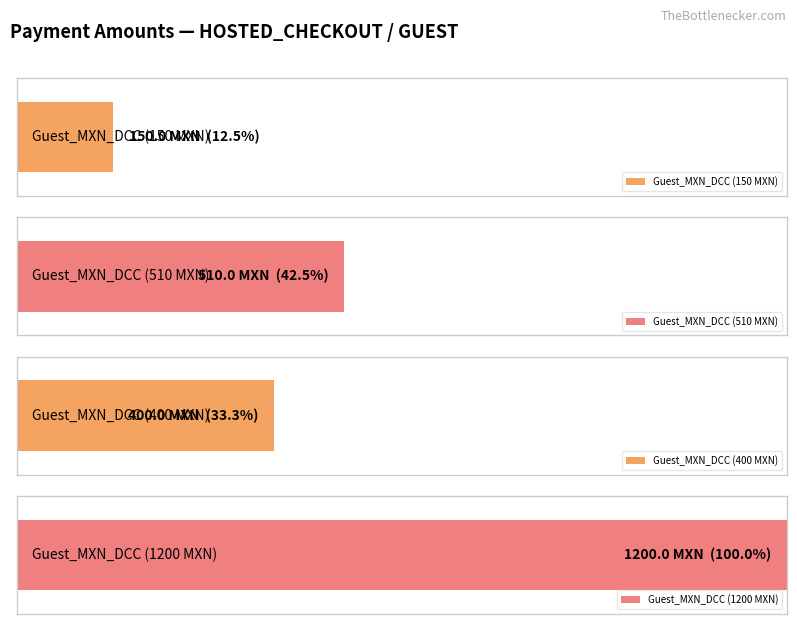

The value at Guest_MXN_DCC (150) is 150. True or false?

True